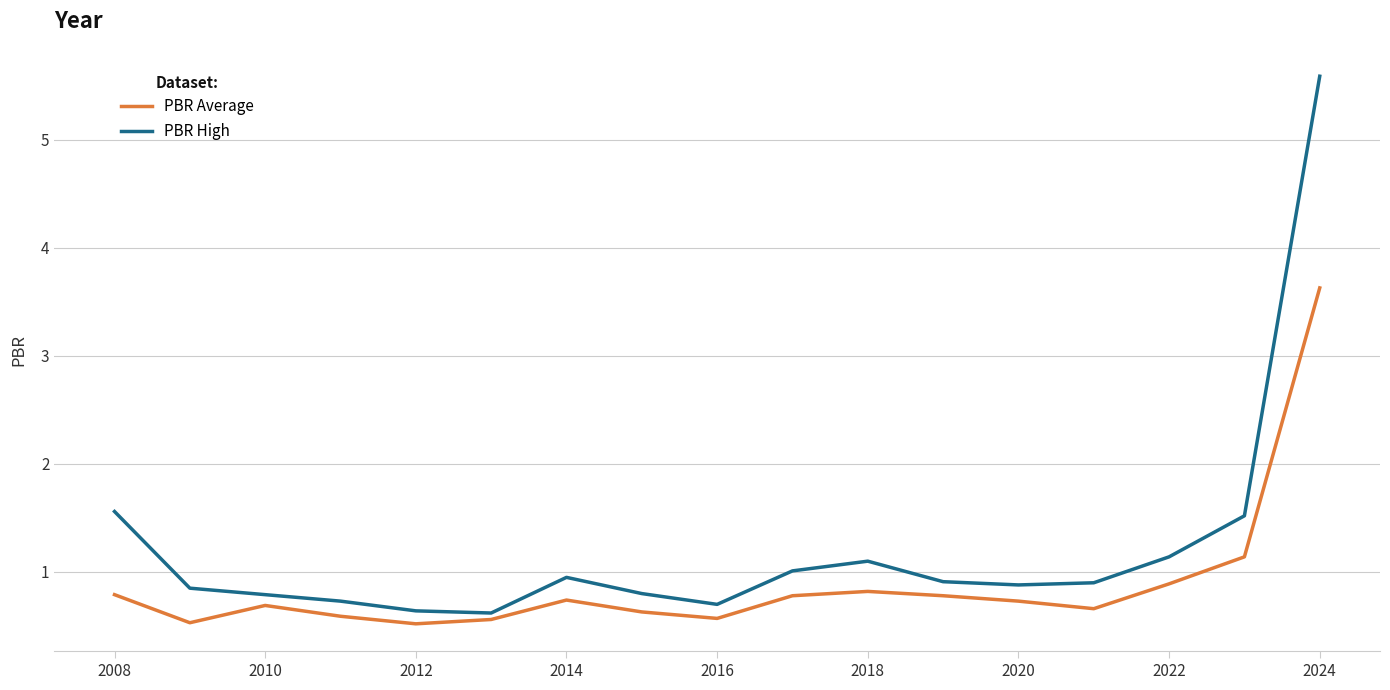

Which series has the largest total across all categories?

PBR High